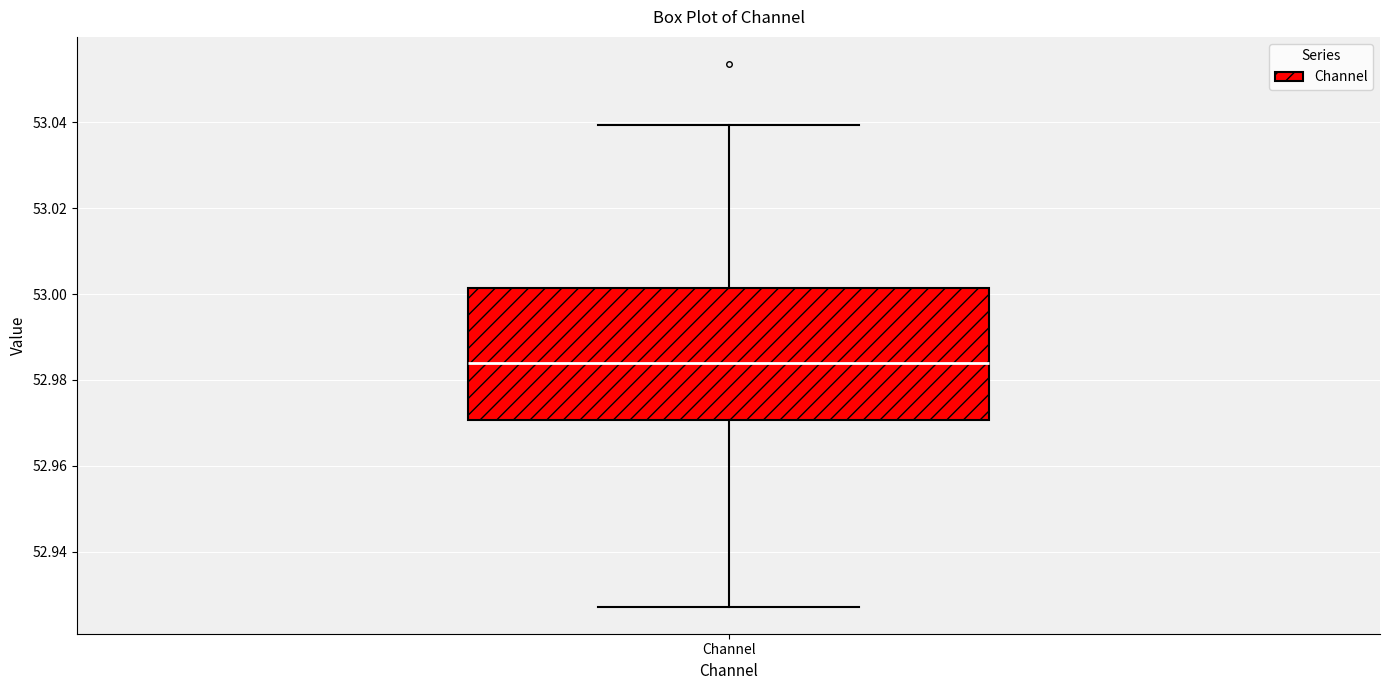

Where does the lower whisker of the box for Channel end on the y-axis? The values are not printed on the chart, so give them approximately, as read against the axis.

52.928